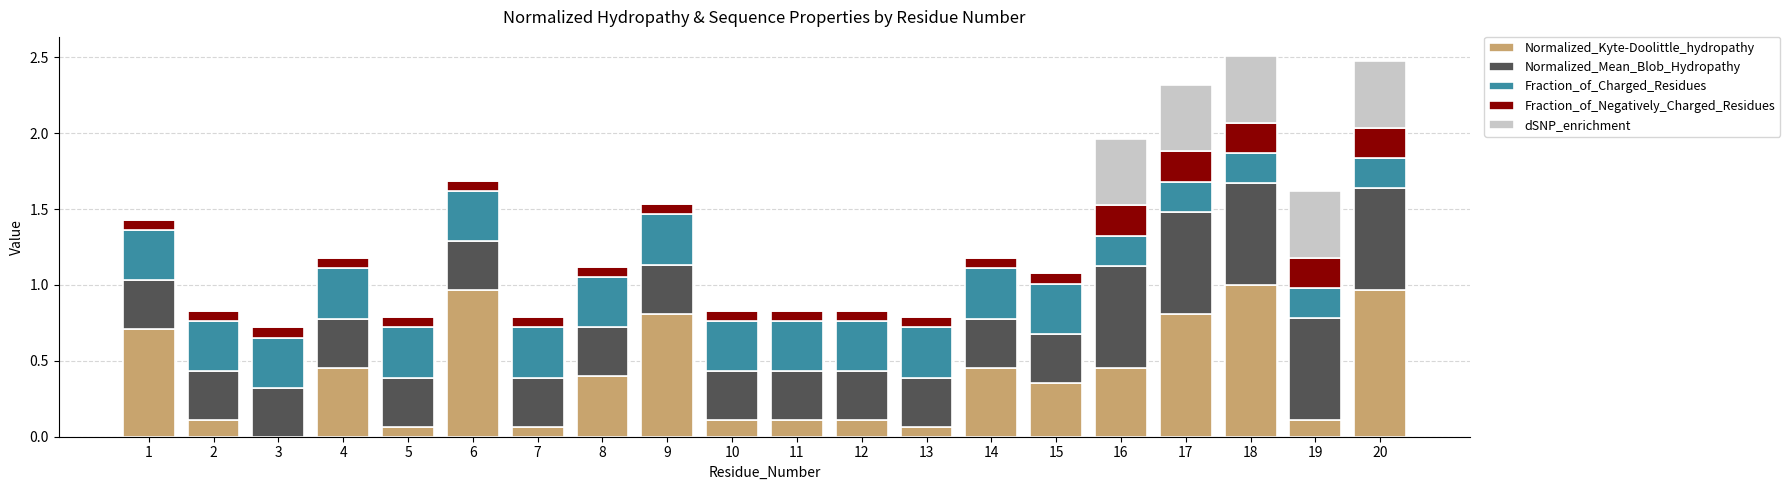

How many values in the Normalized_Kyte-Doolittle_hydropathy series exceed 0?

19